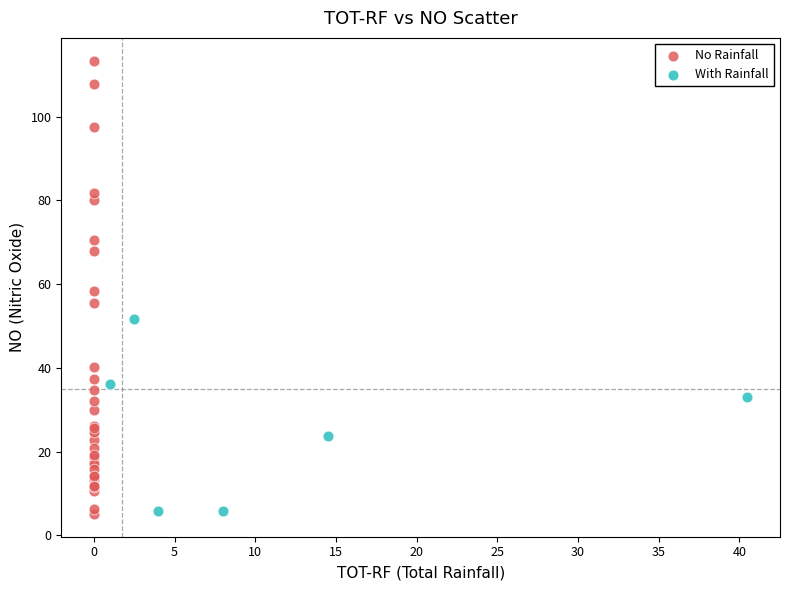

What are all the series names shown in the legend?

No Rainfall, With Rainfall